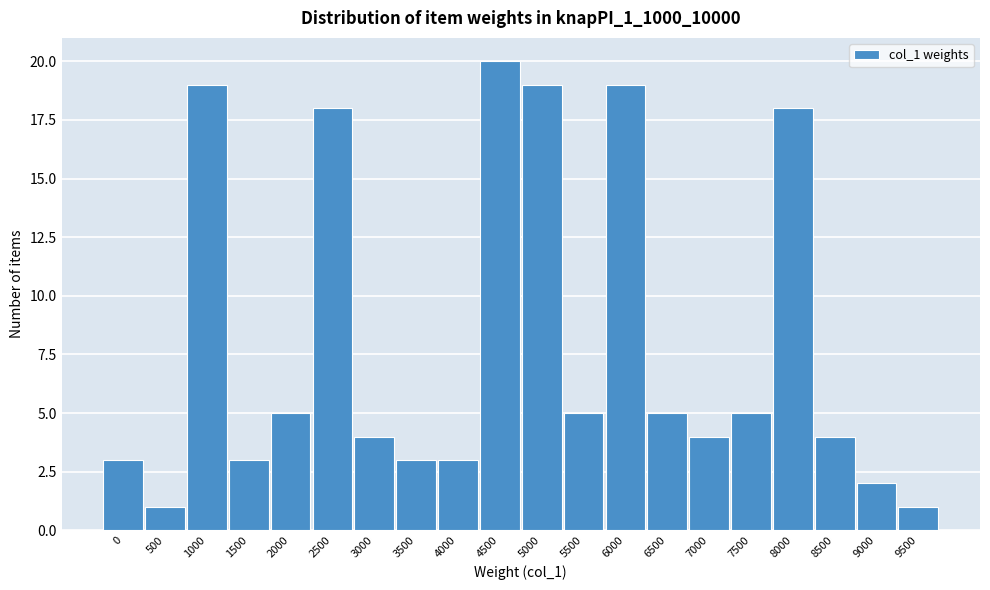

Reading right to left, list all the values displayed in this chart.

9500=1	9000=2	8500=4	8000=18	7500=5	7000=4	6500=5	6000=19	5500=5	5000=19	4500=20	4000=3	3500=3	3000=4	2500=18	2000=5	1500=3	1000=19	500=1	0=3